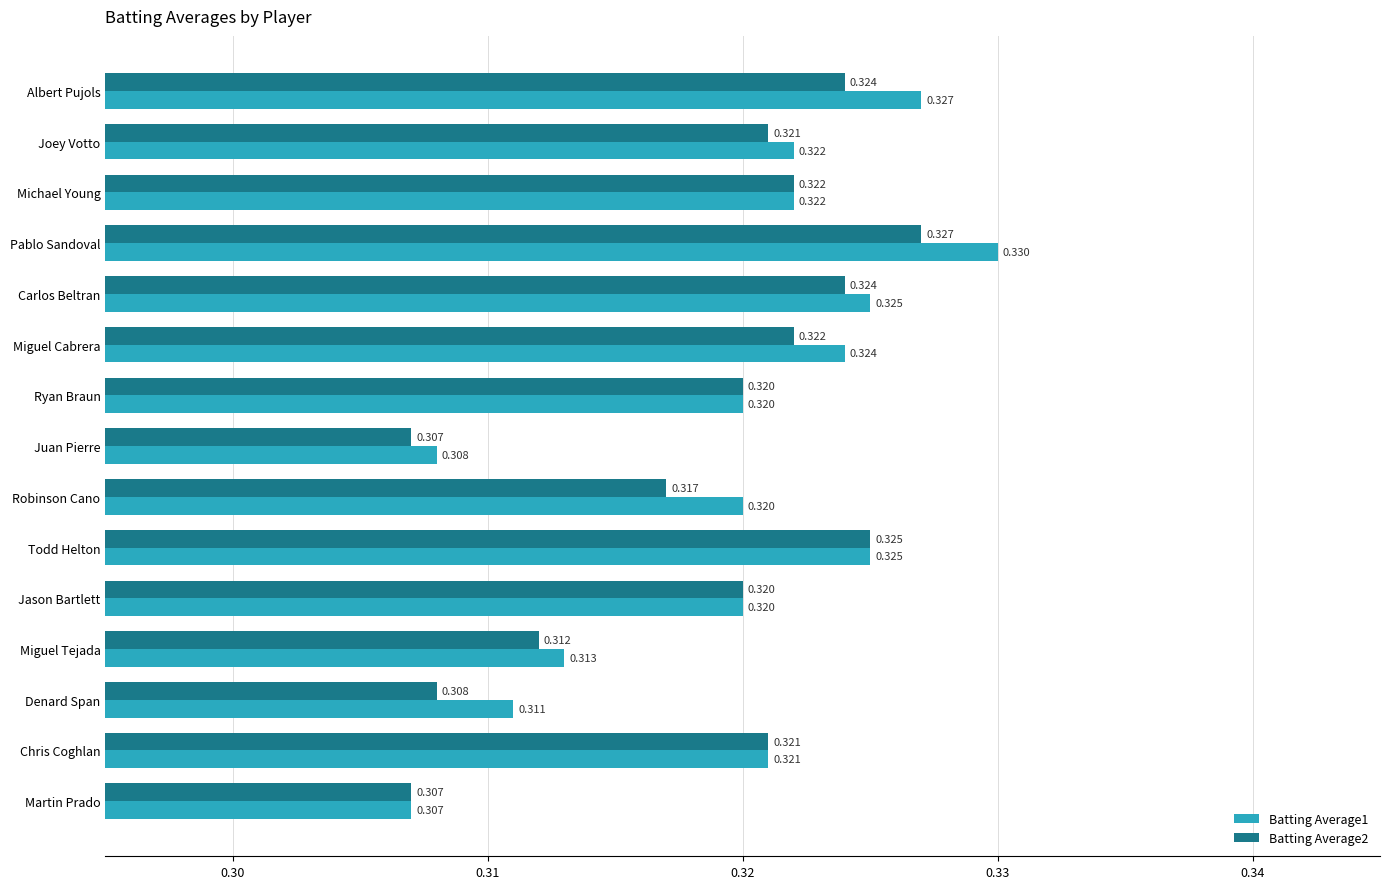

At which category is the sum across all series the highest?

Pablo Sandoval